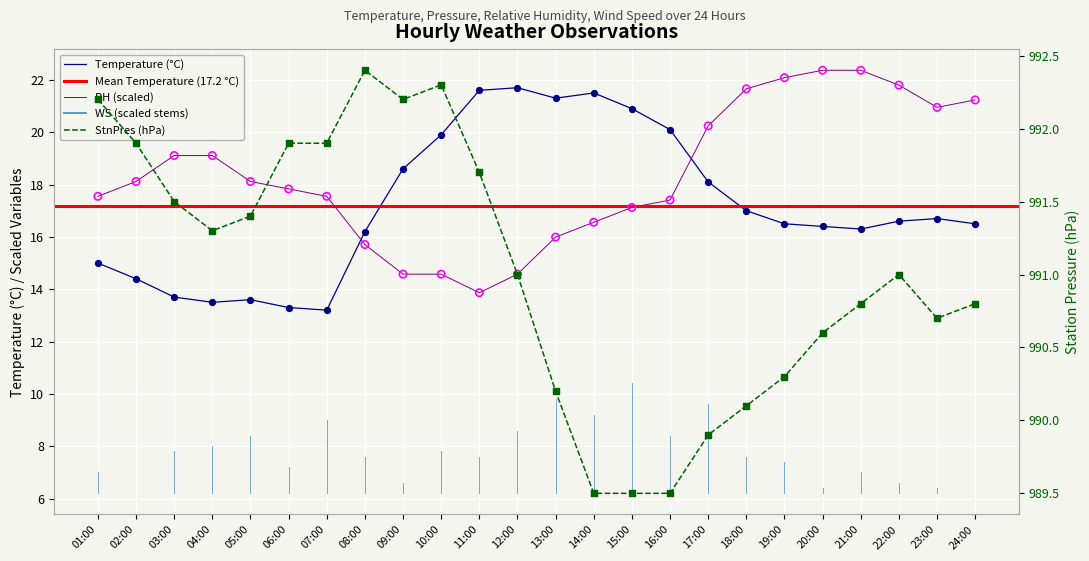

Which series has the widest spread of Y values?

Temperature